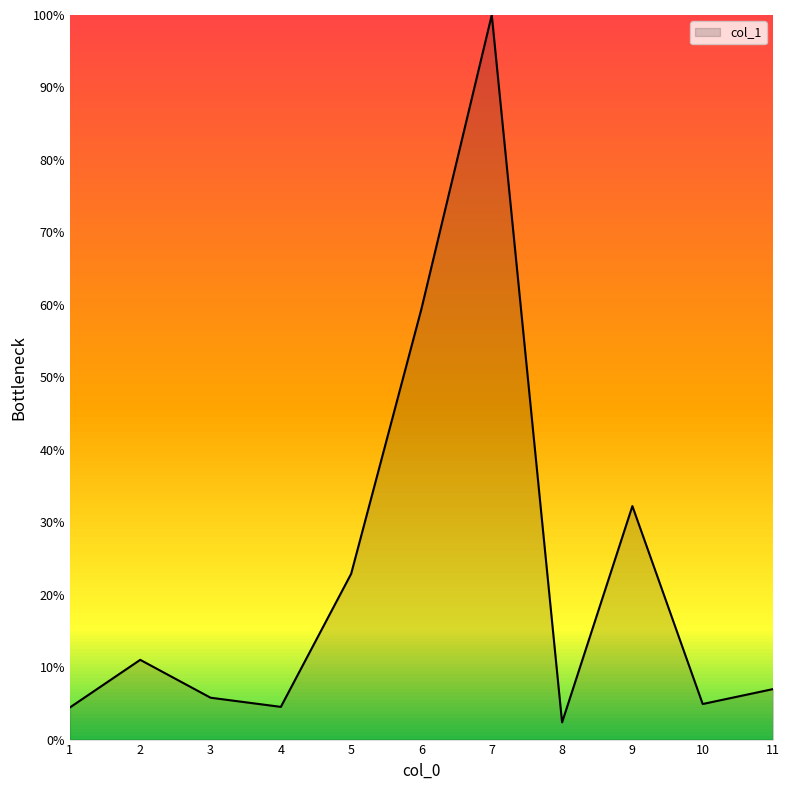

What is the difference between the values at 8 and 10?

2.5